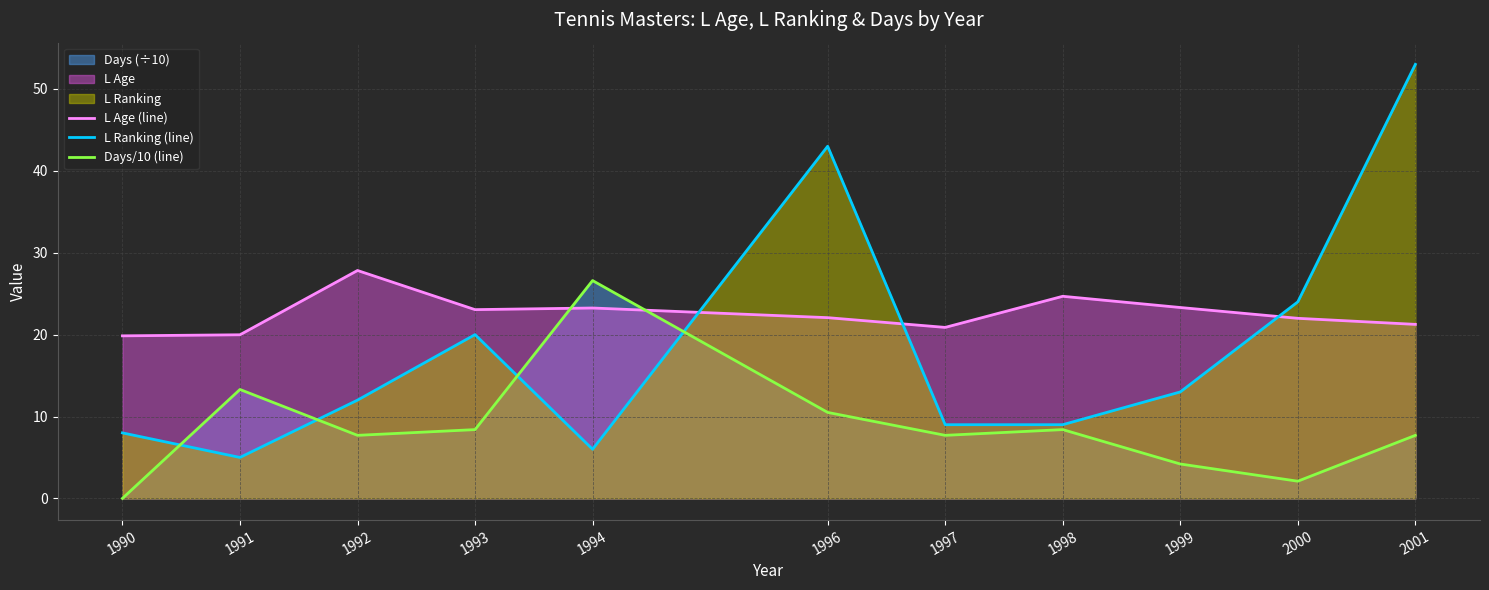

Reading left to right, extract all data points from this chart.

L Age (line): 1990=19.9	1991=20.0	1992=27.8	1993=23.1	1994=23.2	1996=22.1	1997=20.9	1998=24.7	1999=23.3	2000=22.0	2001=21.2
L Ranking (line): 1990=8.0	1991=5.0	1992=12.0	1993=20.0	1994=6.0	1996=43.0	1997=9.0	1998=9.0	1999=13.0	2000=24.0	2001=53.0
Days/10 (line): 1990=0.0	1991=13.3	1992=7.7	1993=8.4	1994=26.6	1996=10.5	1997=7.7	1998=8.4	1999=4.2	2000=2.1	2001=7.7